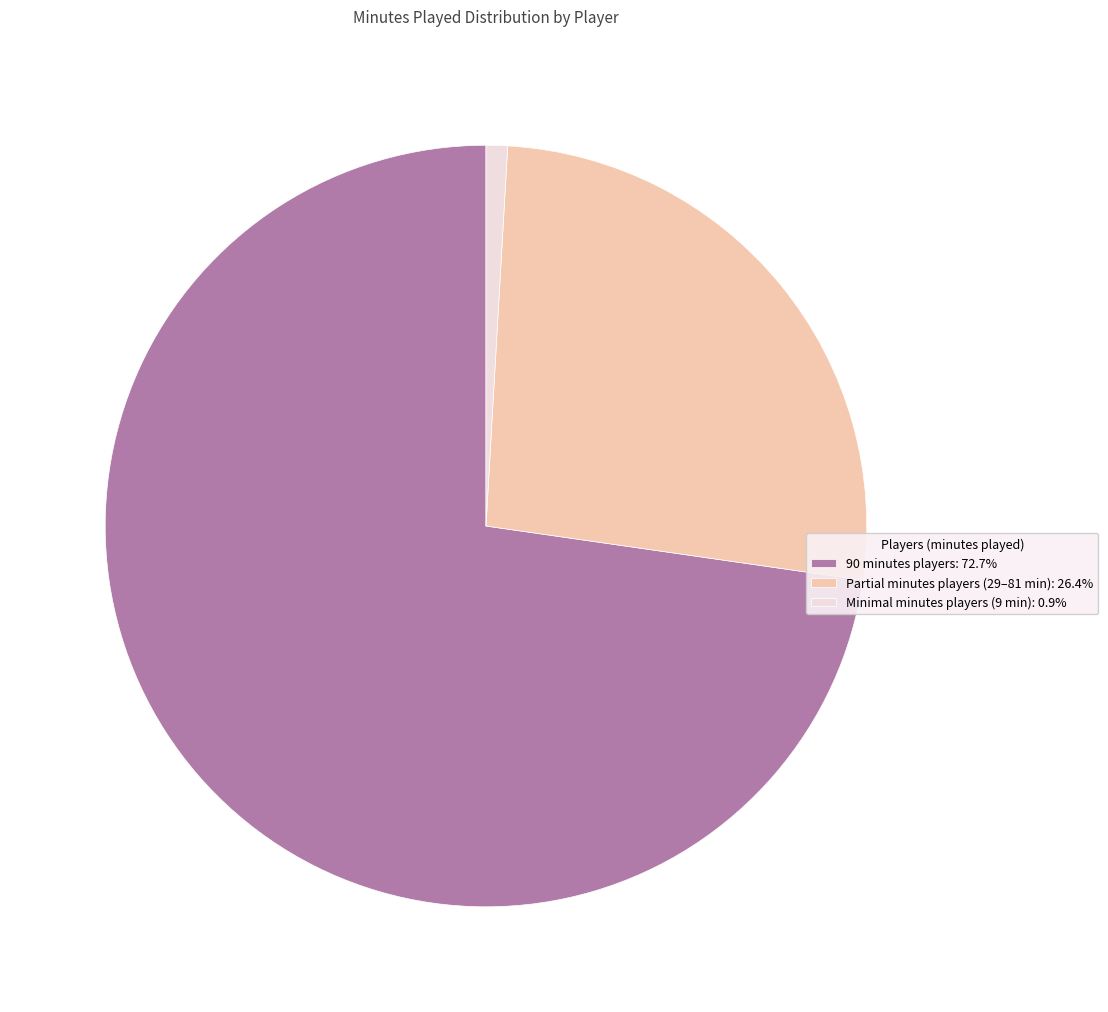

How many slices are in this pie chart?

3